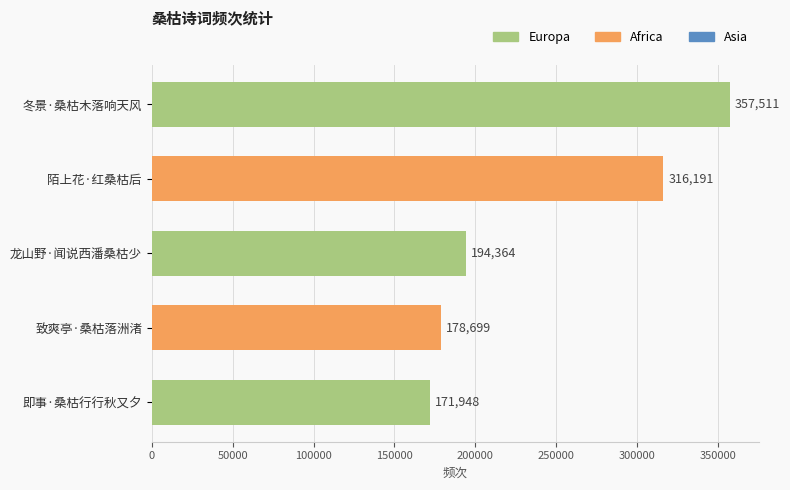

Reading top to bottom, extract all data points from this chart.

冬景·桑枯木落响天风=357511	陌上花·红桑枯后=316191	龙山野·闻说西潘桑枯少=194364	致爽亭·桑枯落洲渚=178699	即事·桑枯行行秋又夕=171948